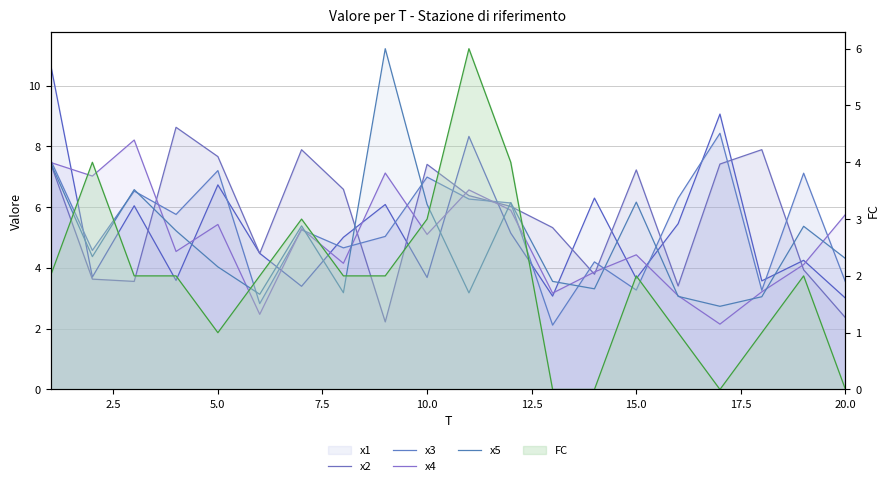

Which series has the largest range (max minus min)?

x5